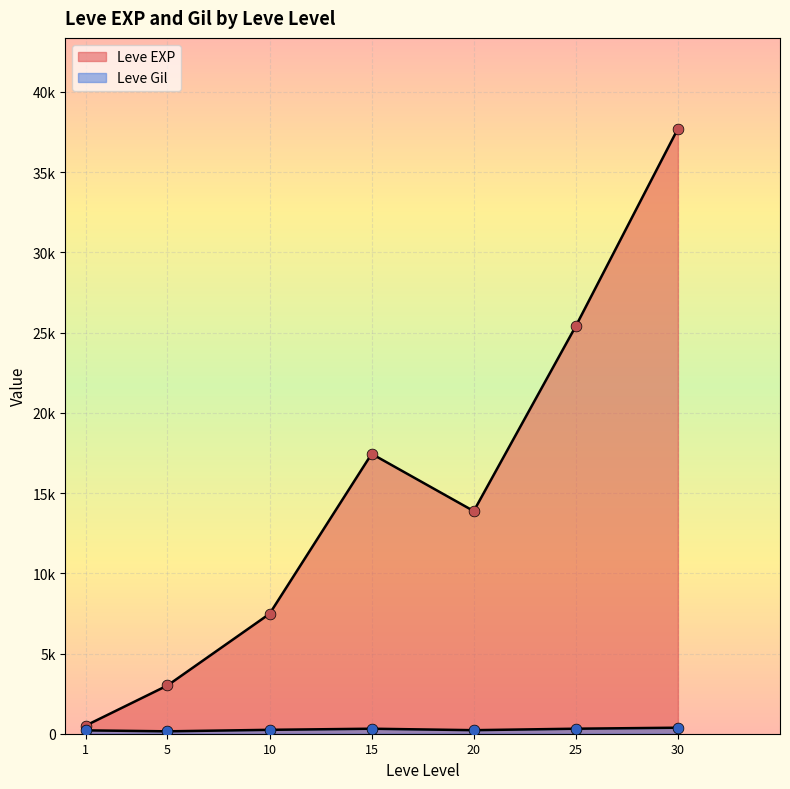

At which category is the sum across all series the highest?

30